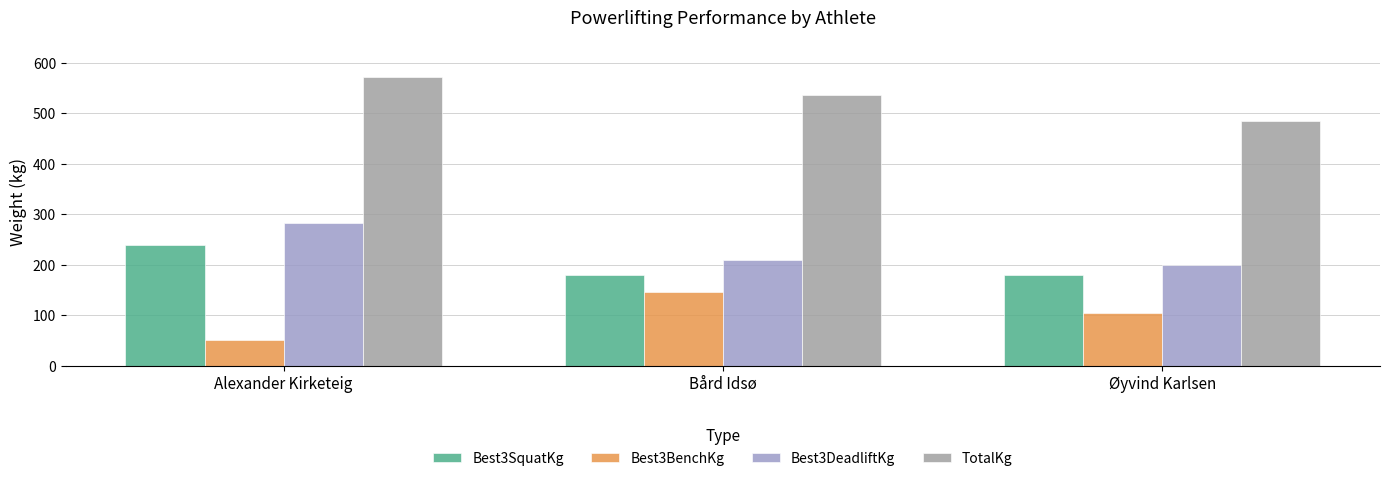

What is the label of the 2nd bar from the left?

Bård Idsø